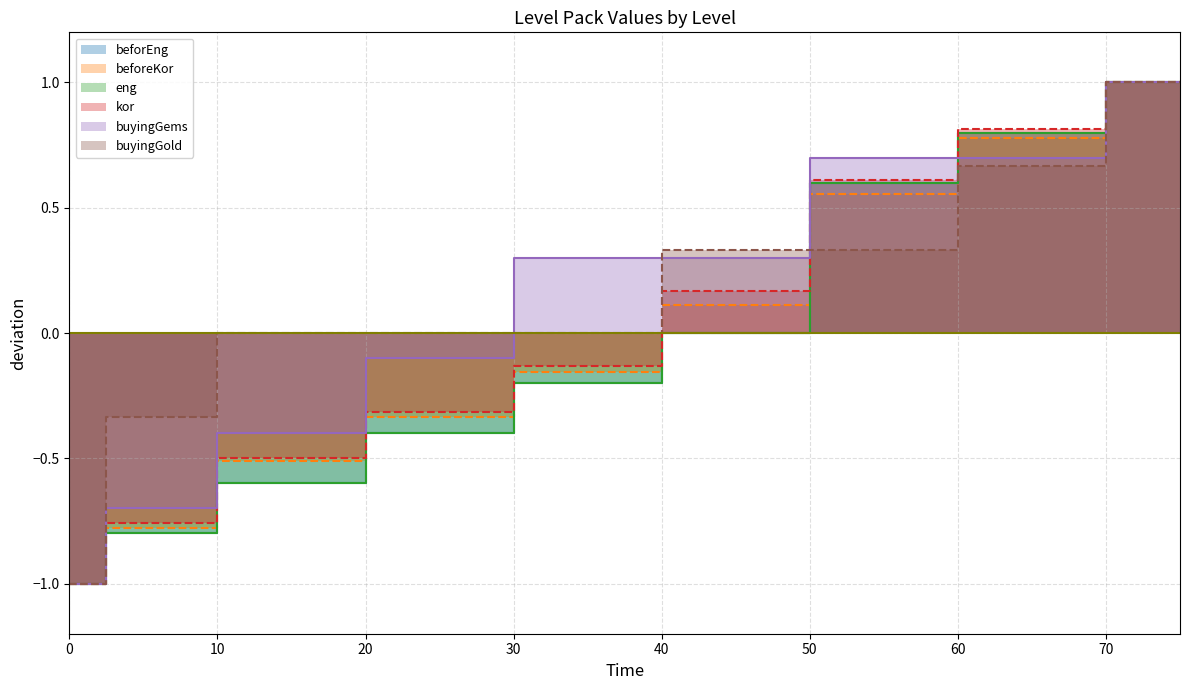

What is the value of the buyingGold point at the 7th from the left?

0.3